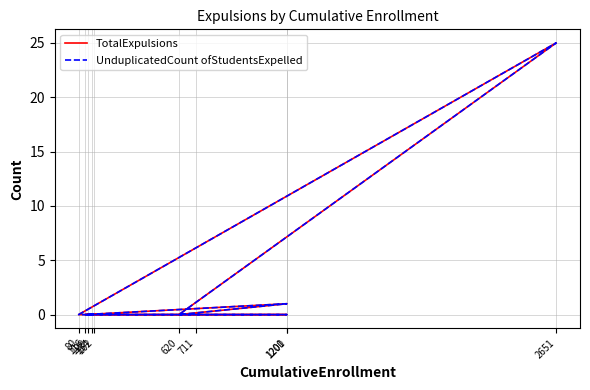

Is it true that TotalExpulsions equals 11 at 162?

False